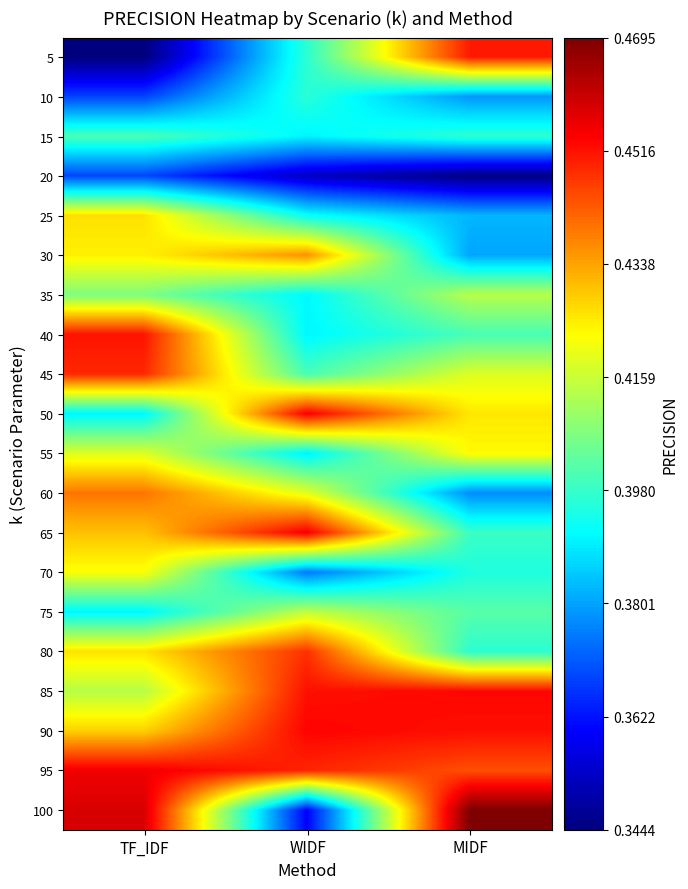

Reading right to left, list all the values displayed in this chart.

5: MIDF=0.5	WIDF=0.4	TF_IDF=0.3
10: MIDF=0.4	WIDF=0.4	TF_IDF=0.4
15: MIDF=0.4	WIDF=0.4	TF_IDF=0.4
20: MIDF=0.3	WIDF=0.4	TF_IDF=0.4
25: MIDF=0.4	WIDF=0.4	TF_IDF=0.4
30: MIDF=0.4	WIDF=0.4	TF_IDF=0.4
35: MIDF=0.4	WIDF=0.4	TF_IDF=0.4
40: MIDF=0.4	WIDF=0.4	TF_IDF=0.5
45: MIDF=0.4	WIDF=0.4	TF_IDF=0.4
50: MIDF=0.4	WIDF=0.5	TF_IDF=0.4
55: MIDF=0.4	WIDF=0.4	TF_IDF=0.4
60: MIDF=0.4	WIDF=0.4	TF_IDF=0.4
65: MIDF=0.4	WIDF=0.5	TF_IDF=0.4
70: MIDF=0.4	WIDF=0.4	TF_IDF=0.4
75: MIDF=0.4	WIDF=0.4	TF_IDF=0.4
80: MIDF=0.4	WIDF=0.4	TF_IDF=0.4
85: MIDF=0.5	WIDF=0.5	TF_IDF=0.4
90: MIDF=0.5	WIDF=0.5	TF_IDF=0.4
95: MIDF=0.4	WIDF=0.4	TF_IDF=0.5
100: MIDF=0.5	WIDF=0.4	TF_IDF=0.5